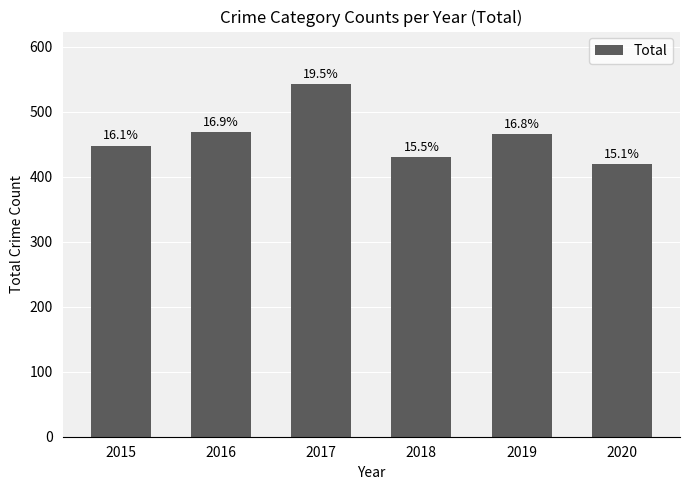

Does the chart contain any negative values?

No